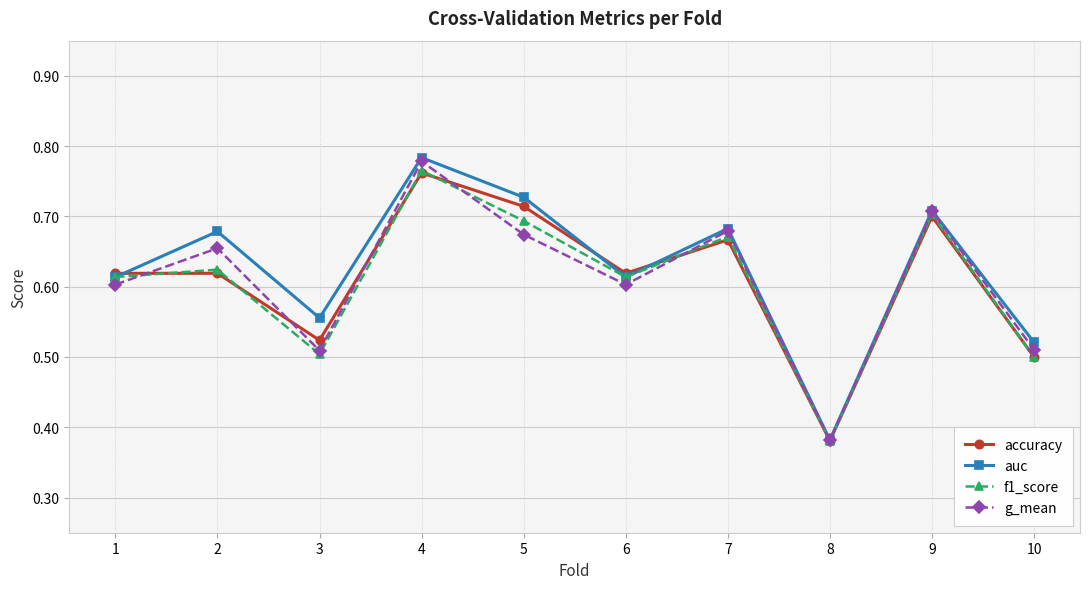

The value of g_mean at 5 is 0.9. True or false?

False